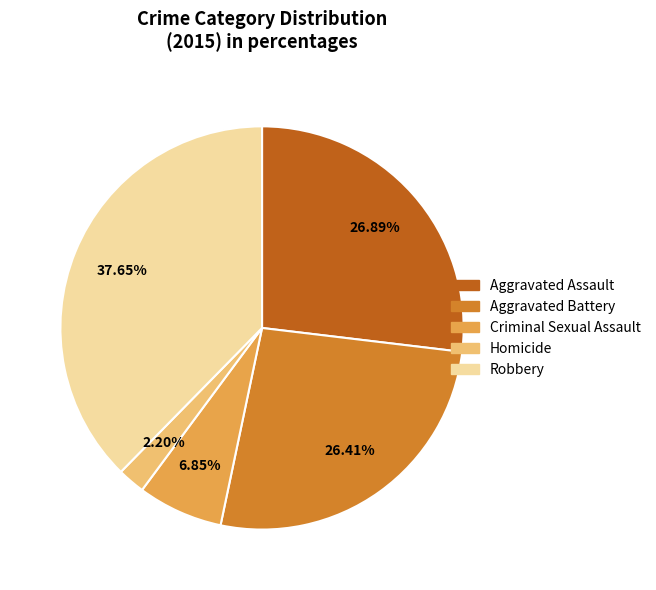

Is it true that Homicide is 17% of the pie?

False